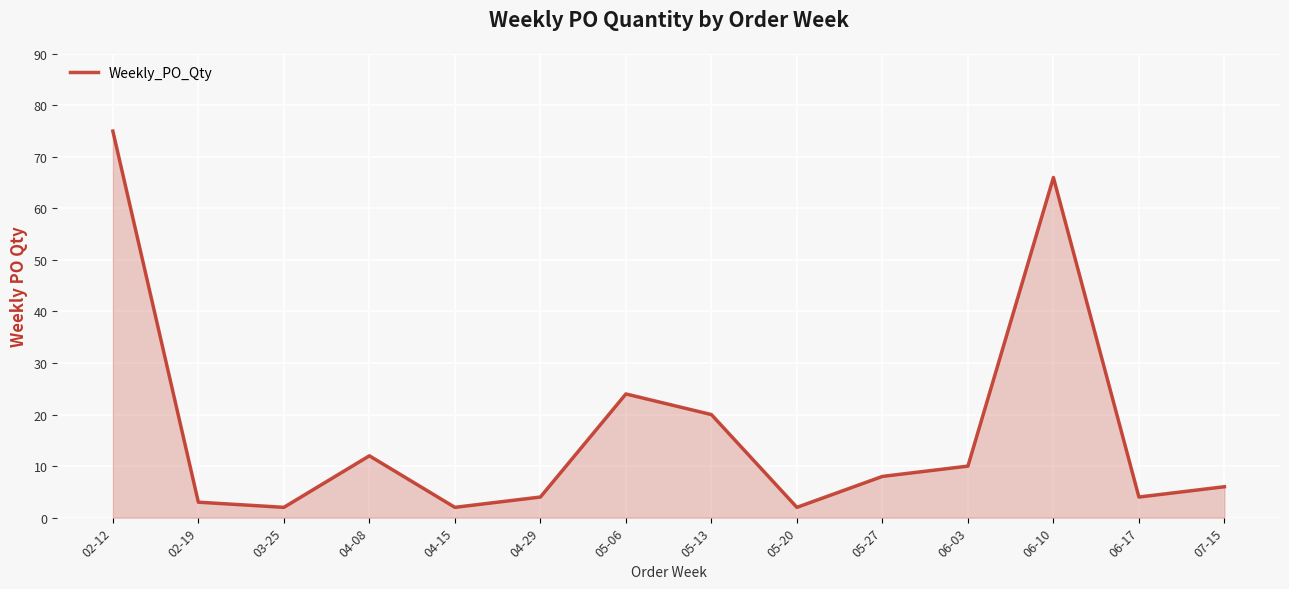

What is the ratio of the value at 05-20 to the value at 02-19?

0.7